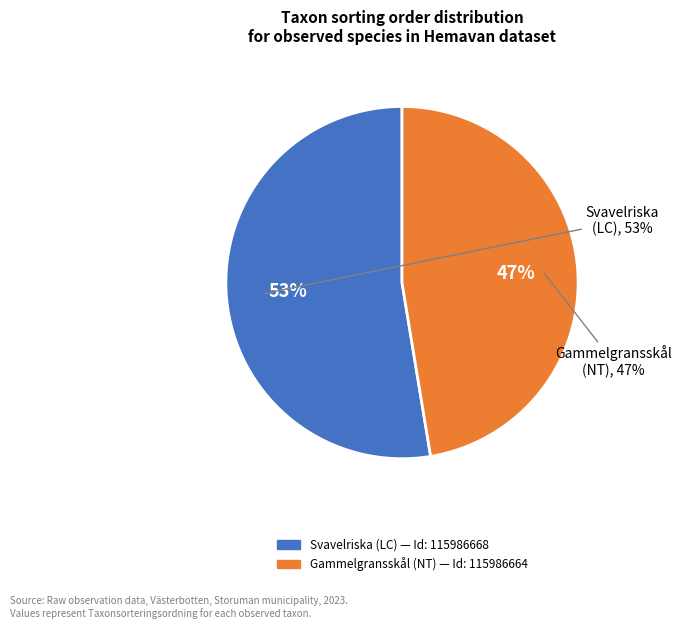

What is the majority slice?

115986668